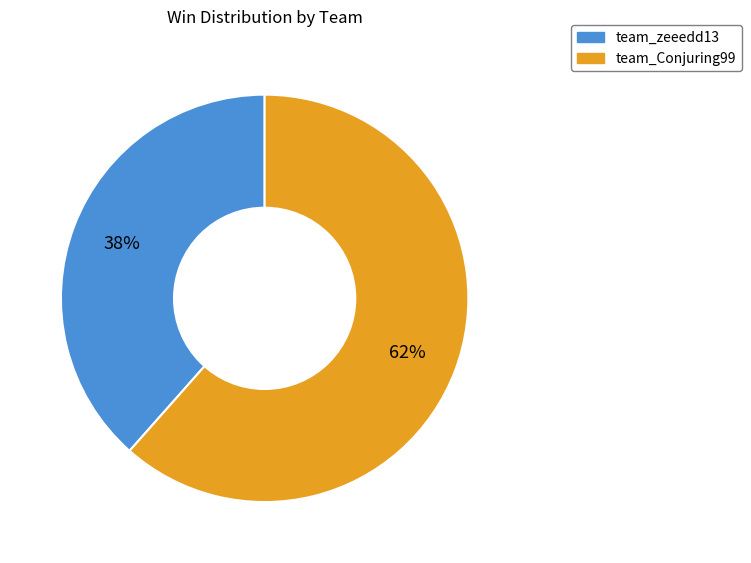

Rank the categories by value from highest to lowest.

team_Conjuring99, team_zeeedd13